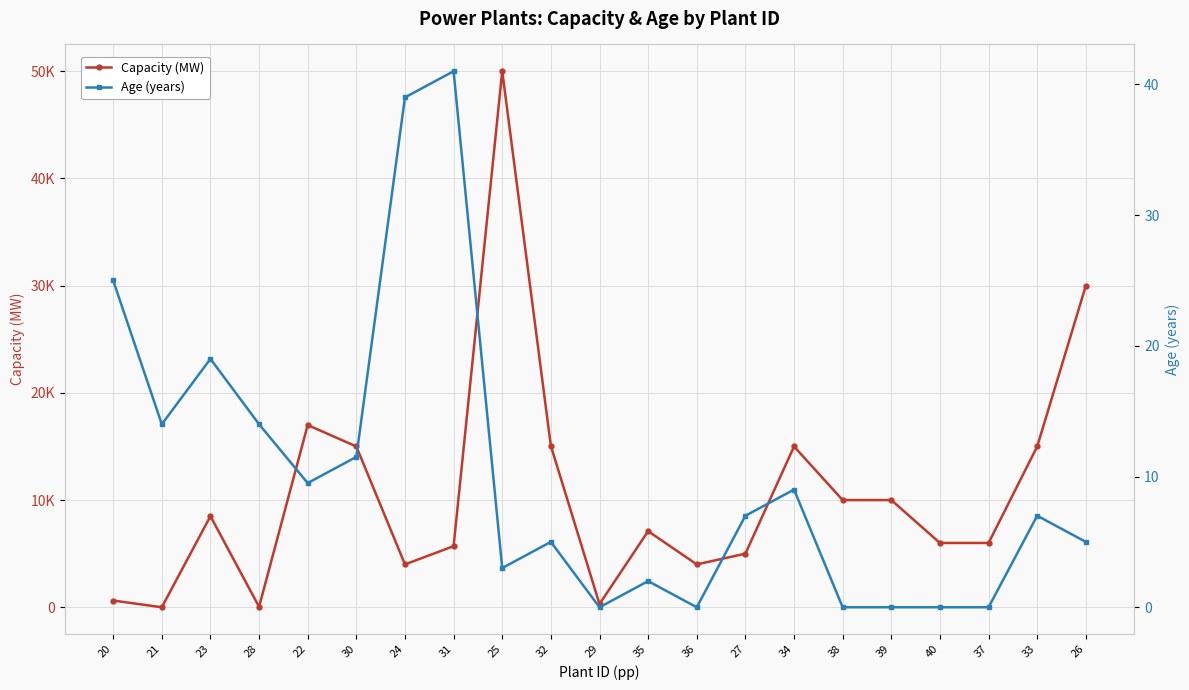

After their last crossing, which series has the higher values: Age (years) or Capacity (MW)?

Capacity (MW)